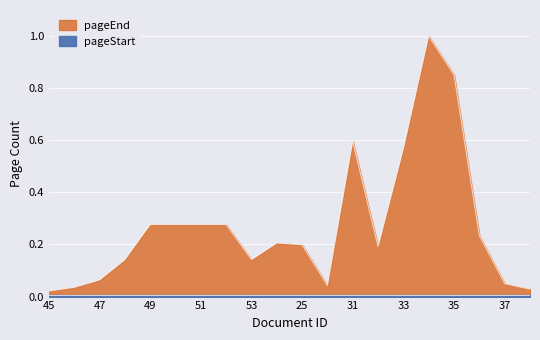

What is the sum of all values?

5.5